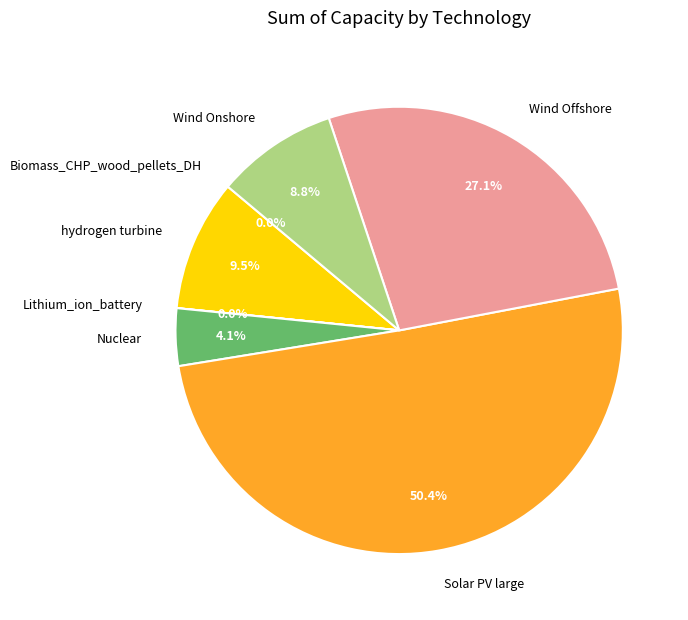

Do Nuclear and hydrogen turbine together represent more than half of the pie?

No